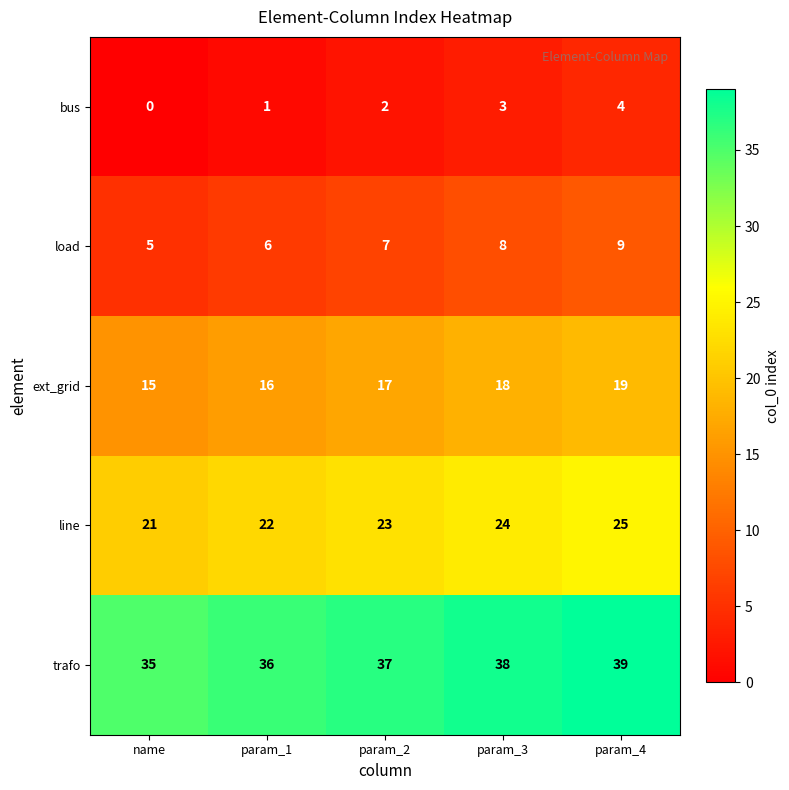

Is it true that trafo equals 20 at param_2?

False